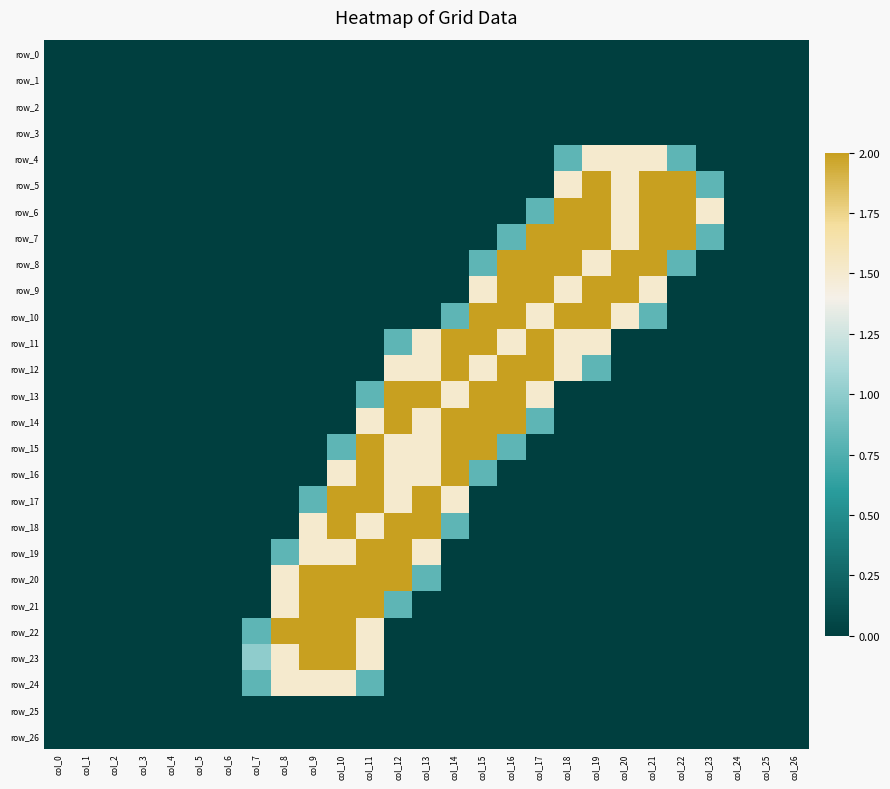

At how many categories does at least one series exceed 0?

17